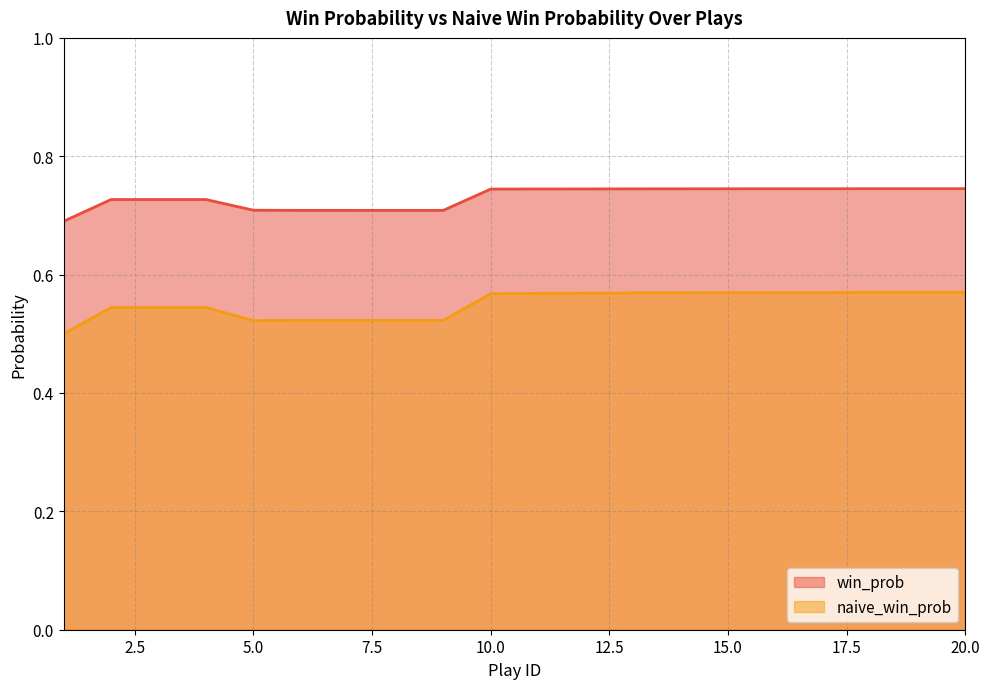

The naive_win_prob series shows 0.3 at 2. True or false?

False